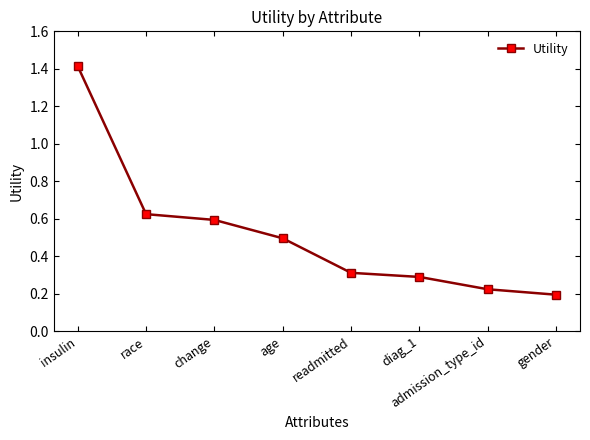

True or false: the data has more than 2 interior local peaks.

False